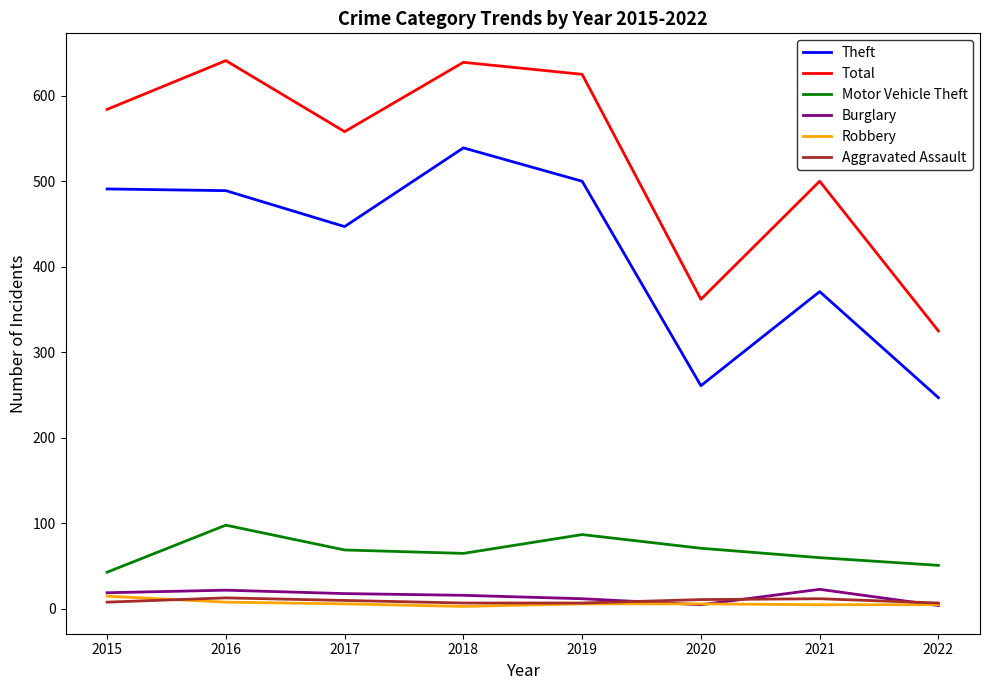

The Total series shows 558 at 2017. True or false?

True